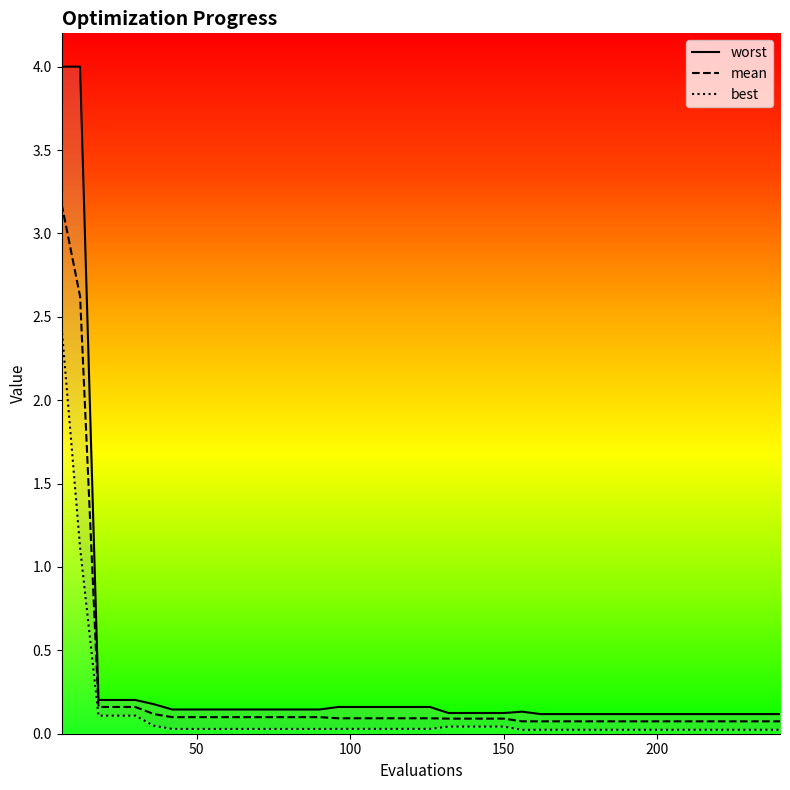

Which has a higher value, 90 or 84?

90